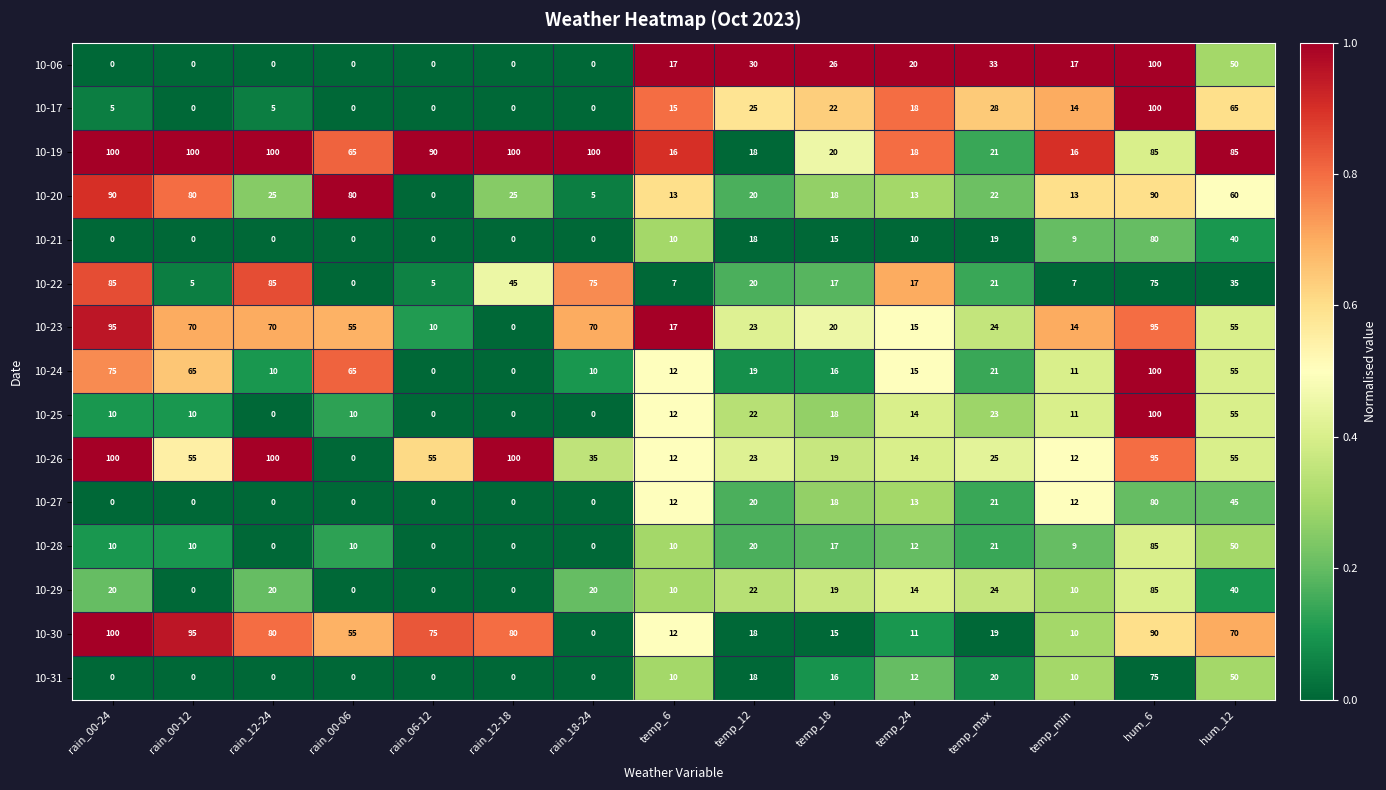

What is the difference between the second highest and second lowest values in the 10-06 series?

50